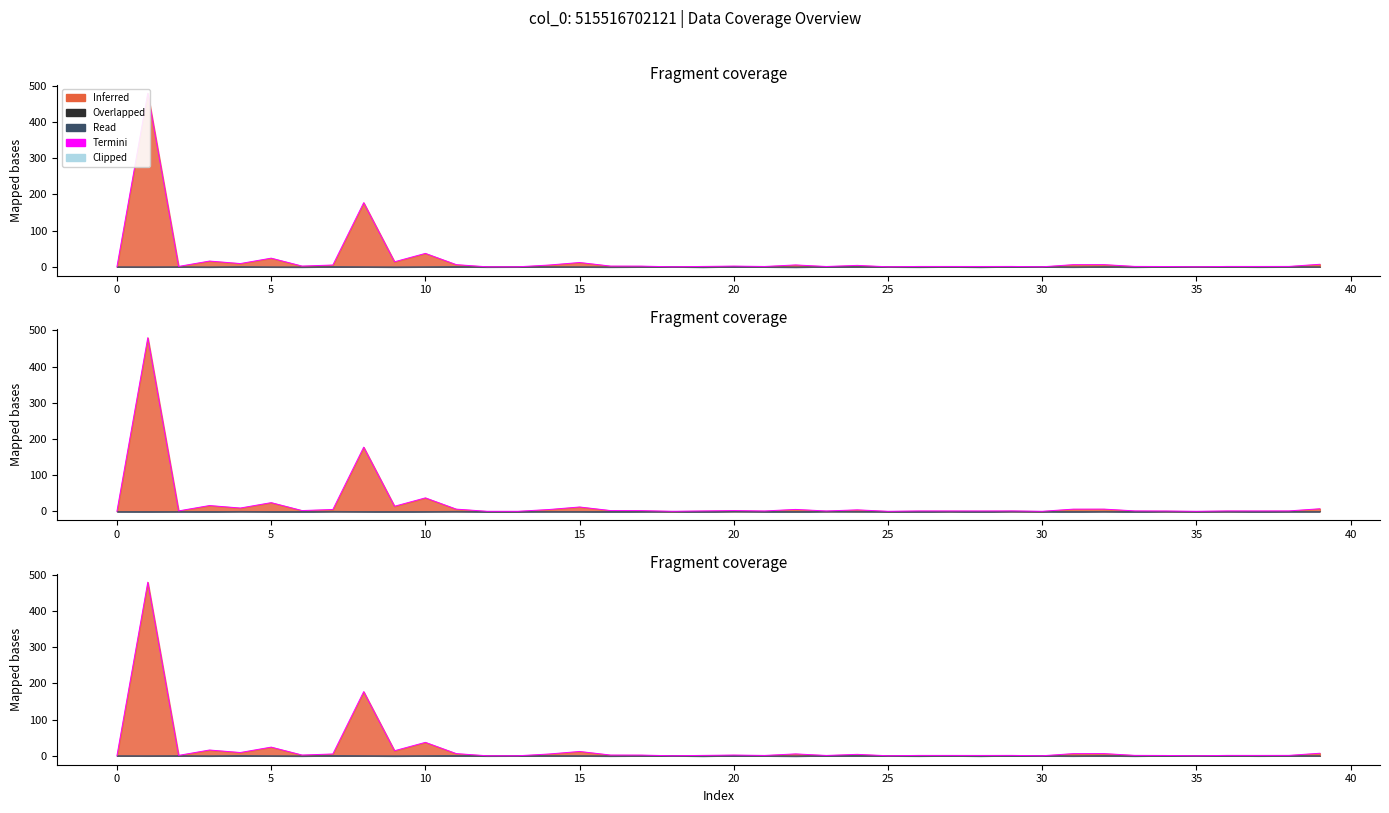

How many positive values are there?

39